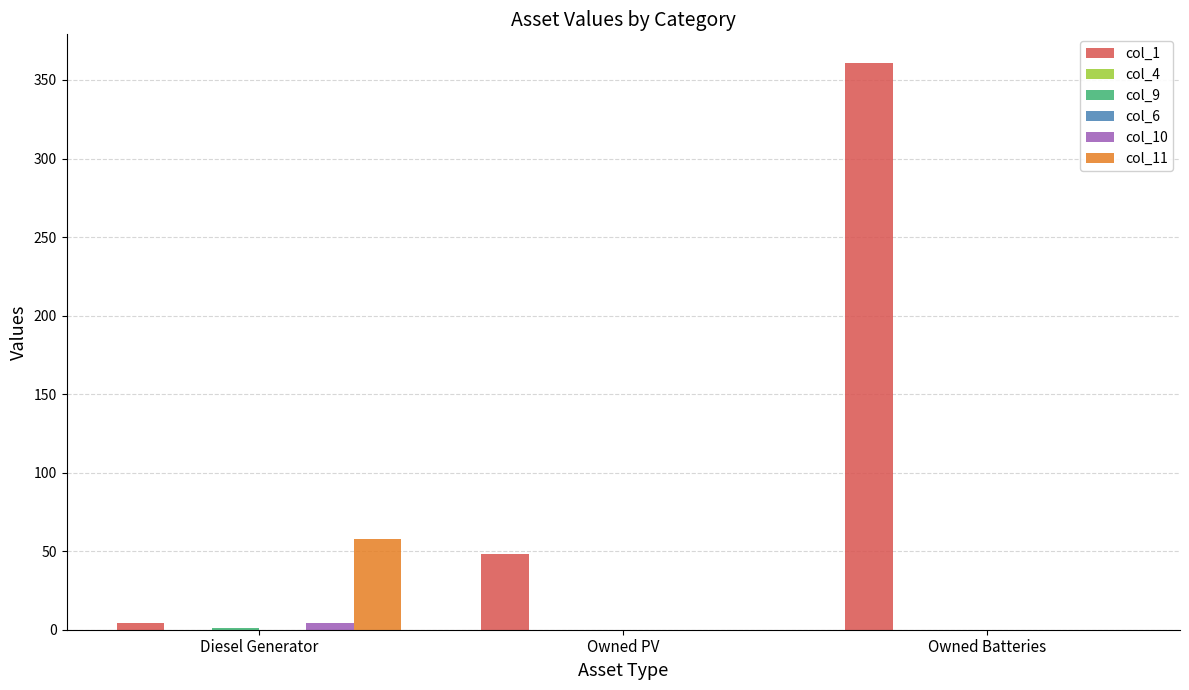

Count the number of data series in this chart.

6